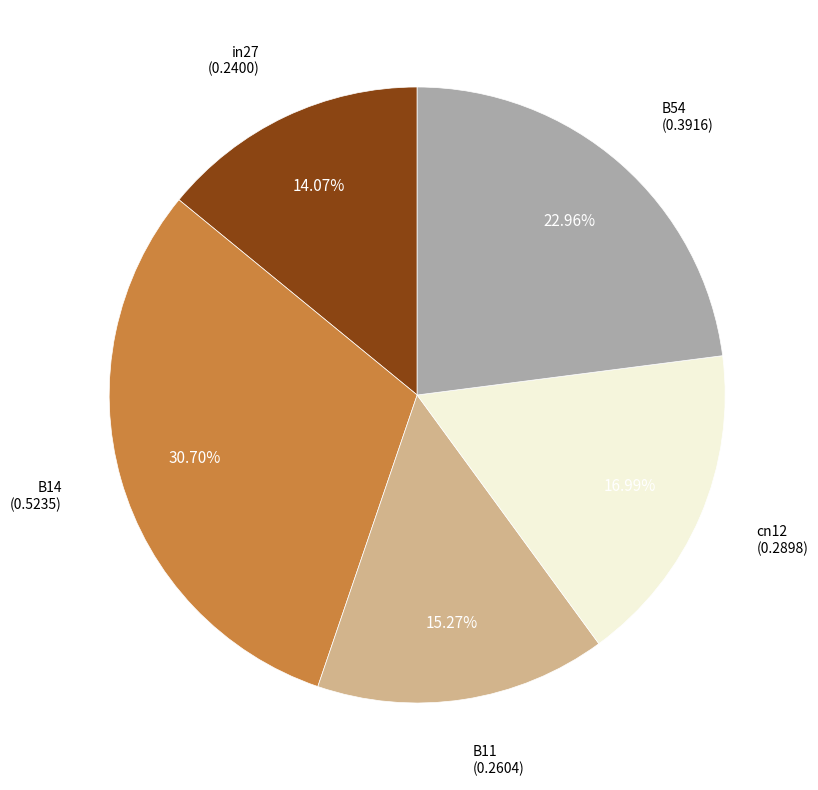

How many segments does this pie chart have?

5